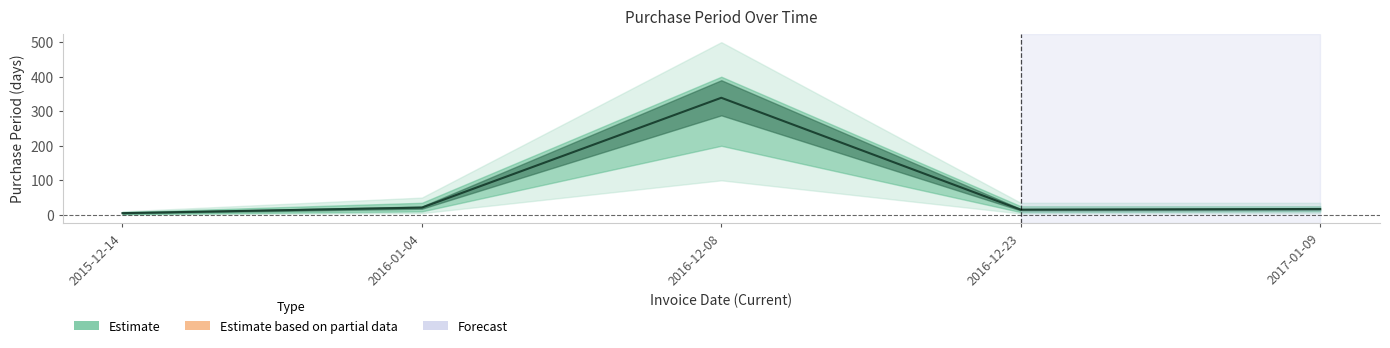

Approximately how many times larger is the value at 2016-12-23 compared to 2015-12-14?

3.0